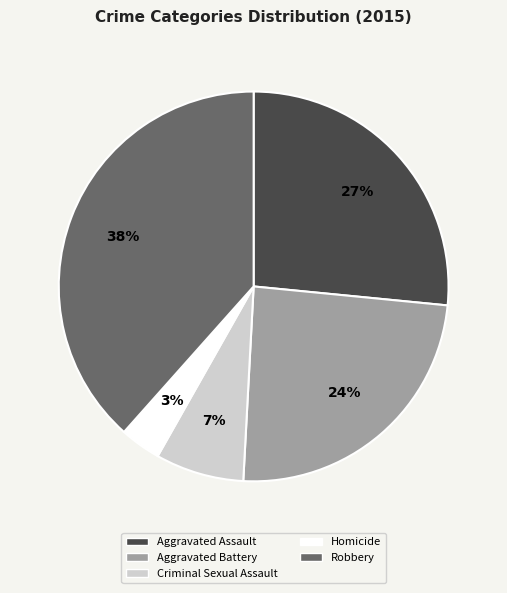

Which has a higher value, Aggravated Assault or Homicide?

Aggravated Assault